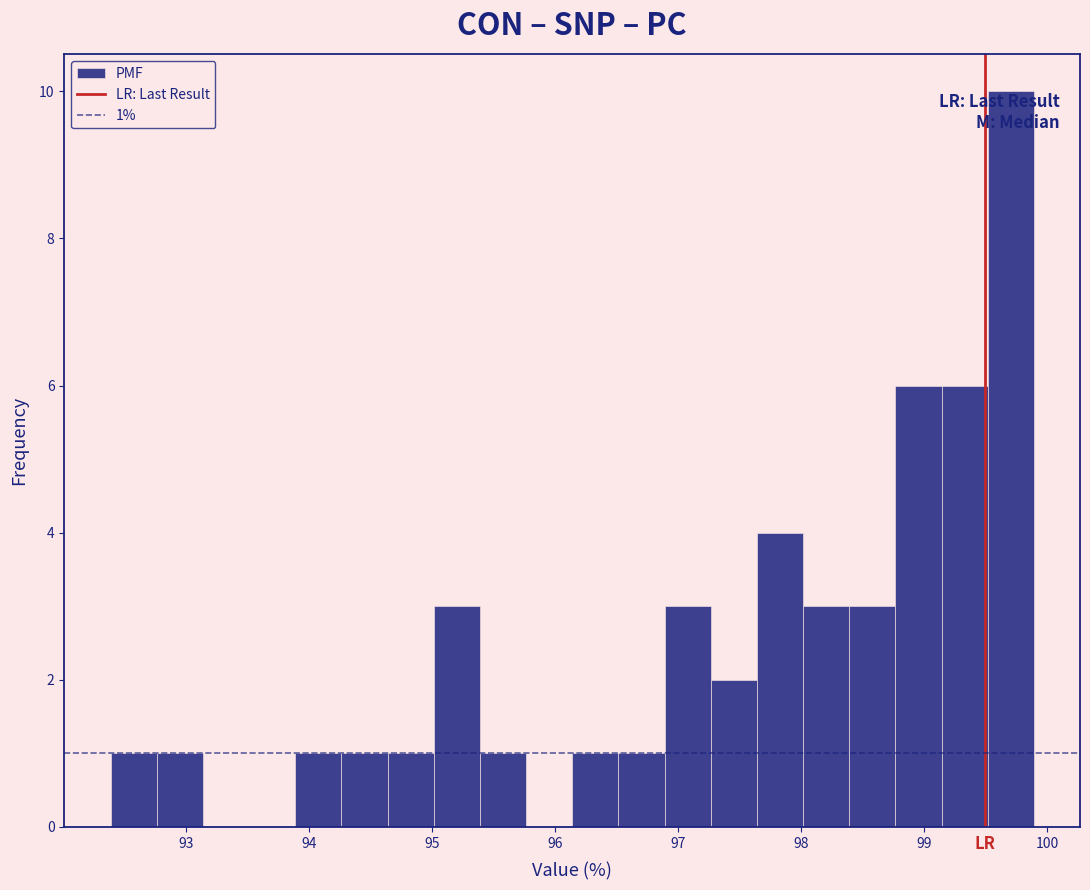

Read against the x-axis, roughly where is the centre of the tallest bar?

99.7